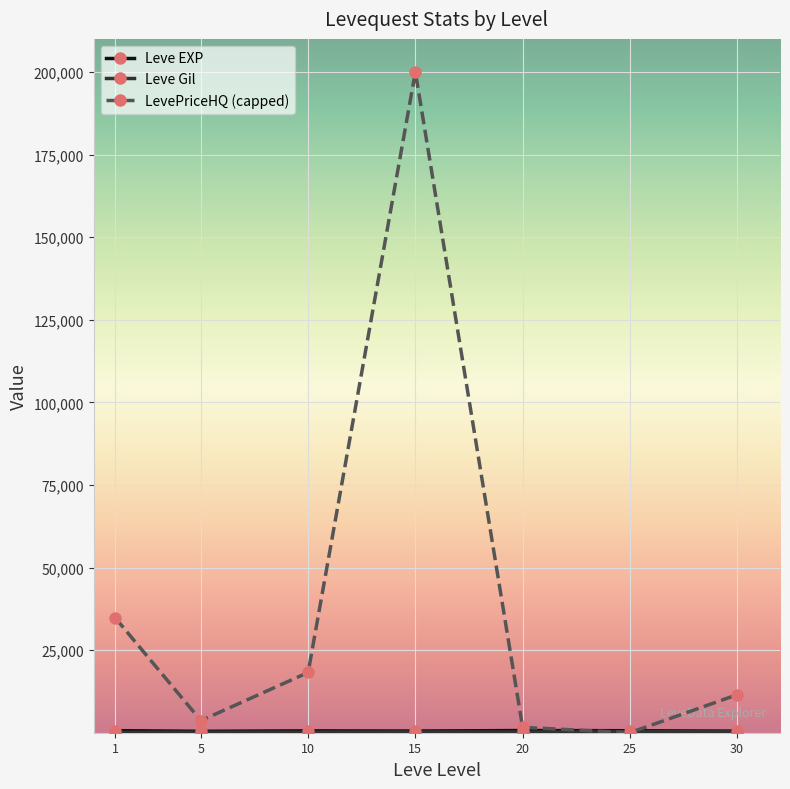

Between 15 and 25, which series saw the biggest shift?

LevePriceHQ (capped)